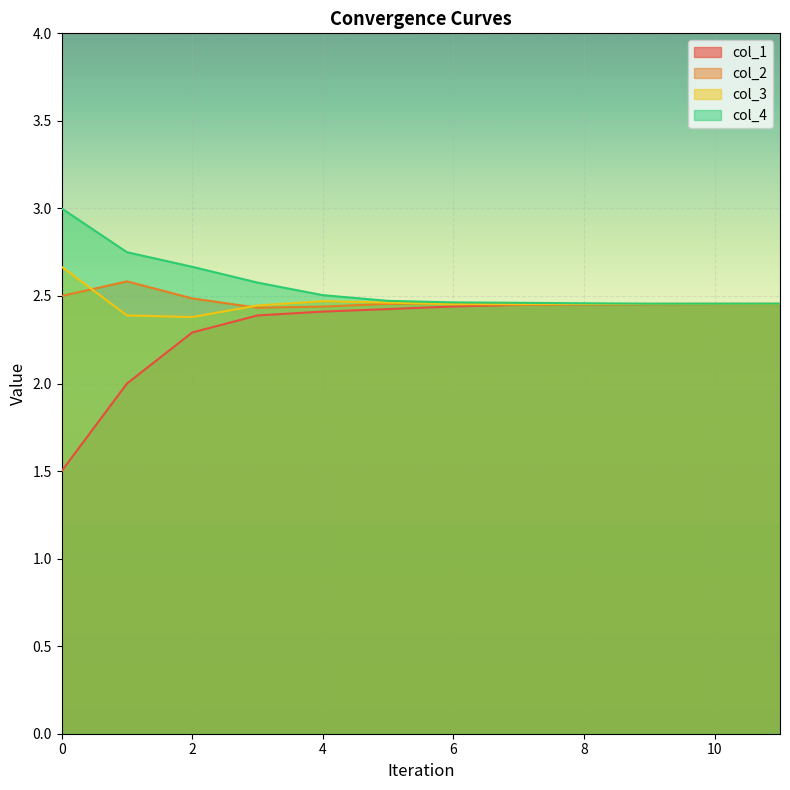

True or false: col_4 and col_1 cross at least once.

False